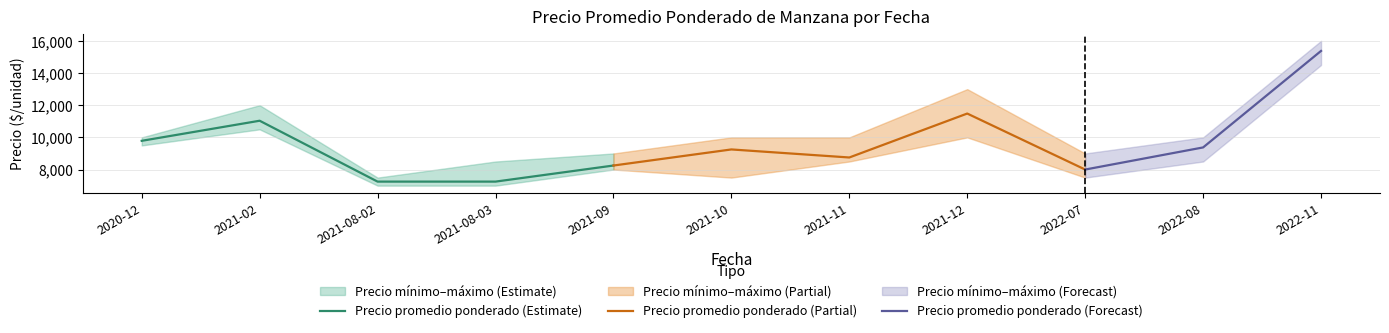

Is it true that Precio mínimo equals 7000 at 2021-08-02?

True